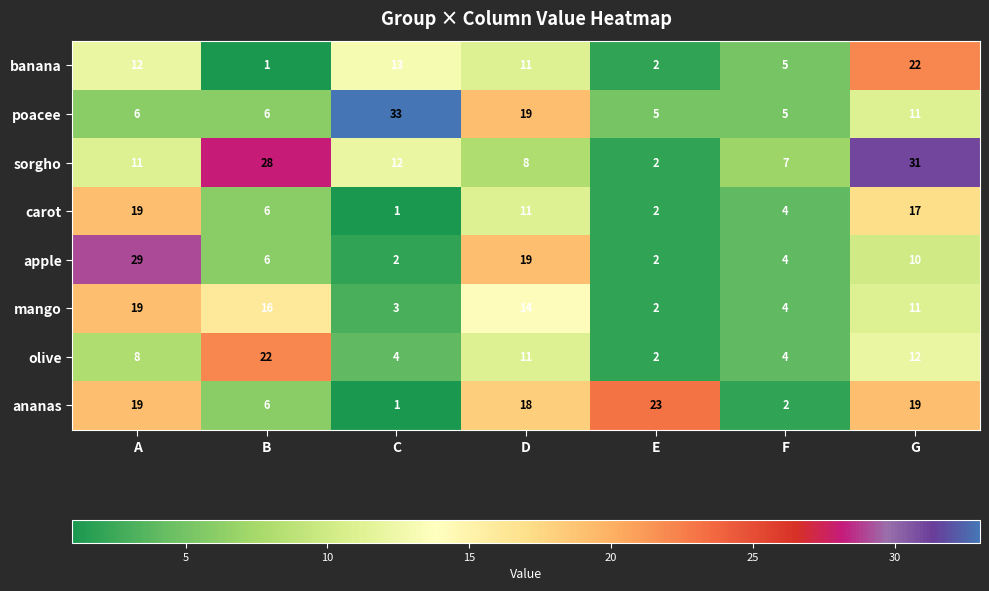

What is the sum of all carot values?

60